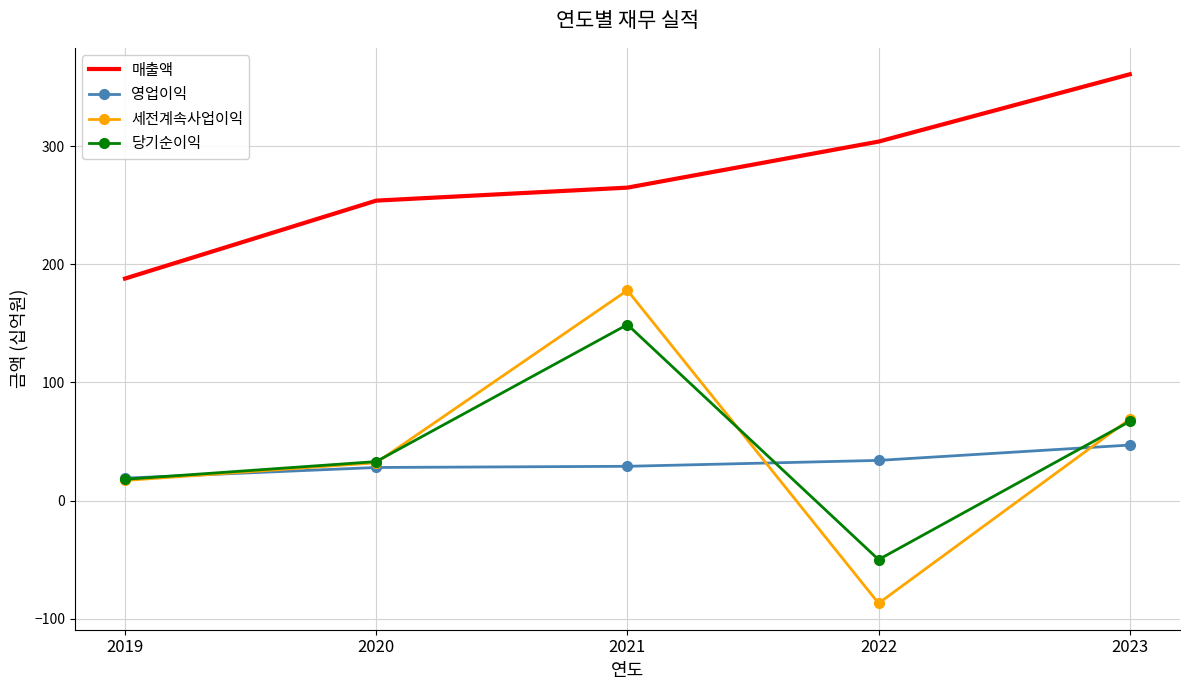

Between 2019 and 2020, which series saw the biggest shift?

매출액